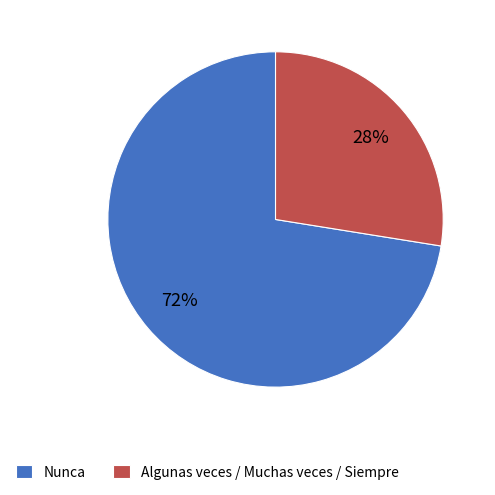

What is the ratio of the value at Nunca to the value at Algunas veces / Muchas veces / Siempre?

2.6